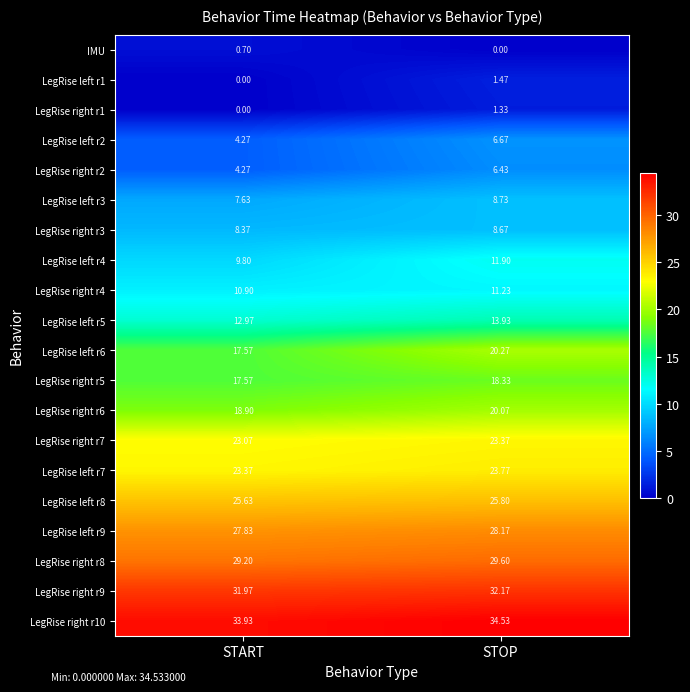

At which label does LegRise left r6 first exceed 20?

STOP